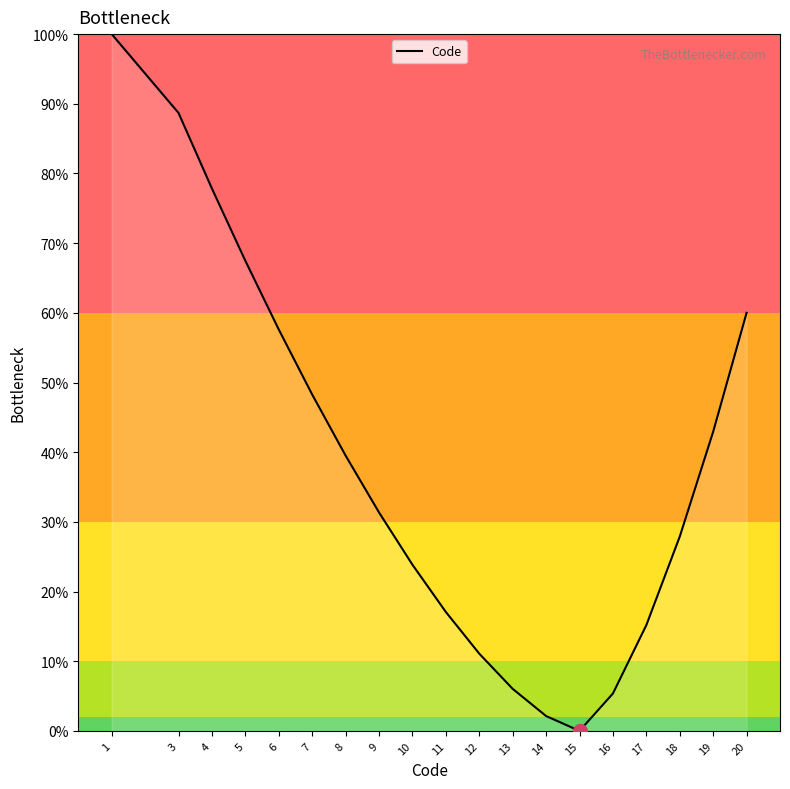

Which label corresponds to the smallest value in the chart?

15